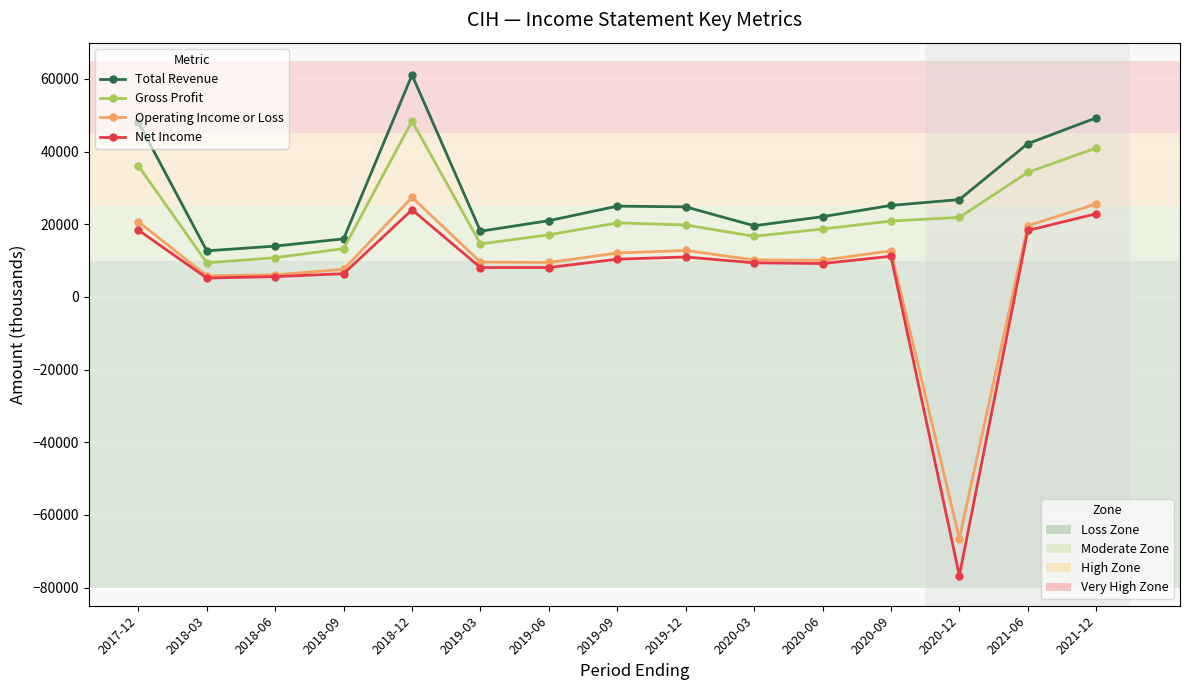

What is the greatest value displayed?

61100